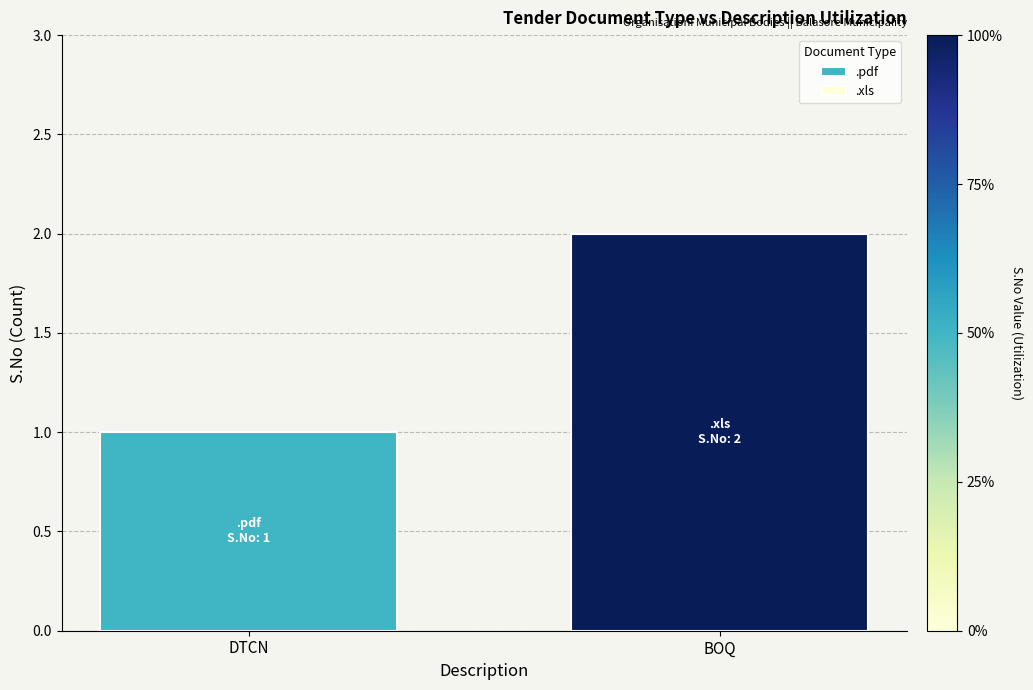

Count the number of data series in this chart.

2